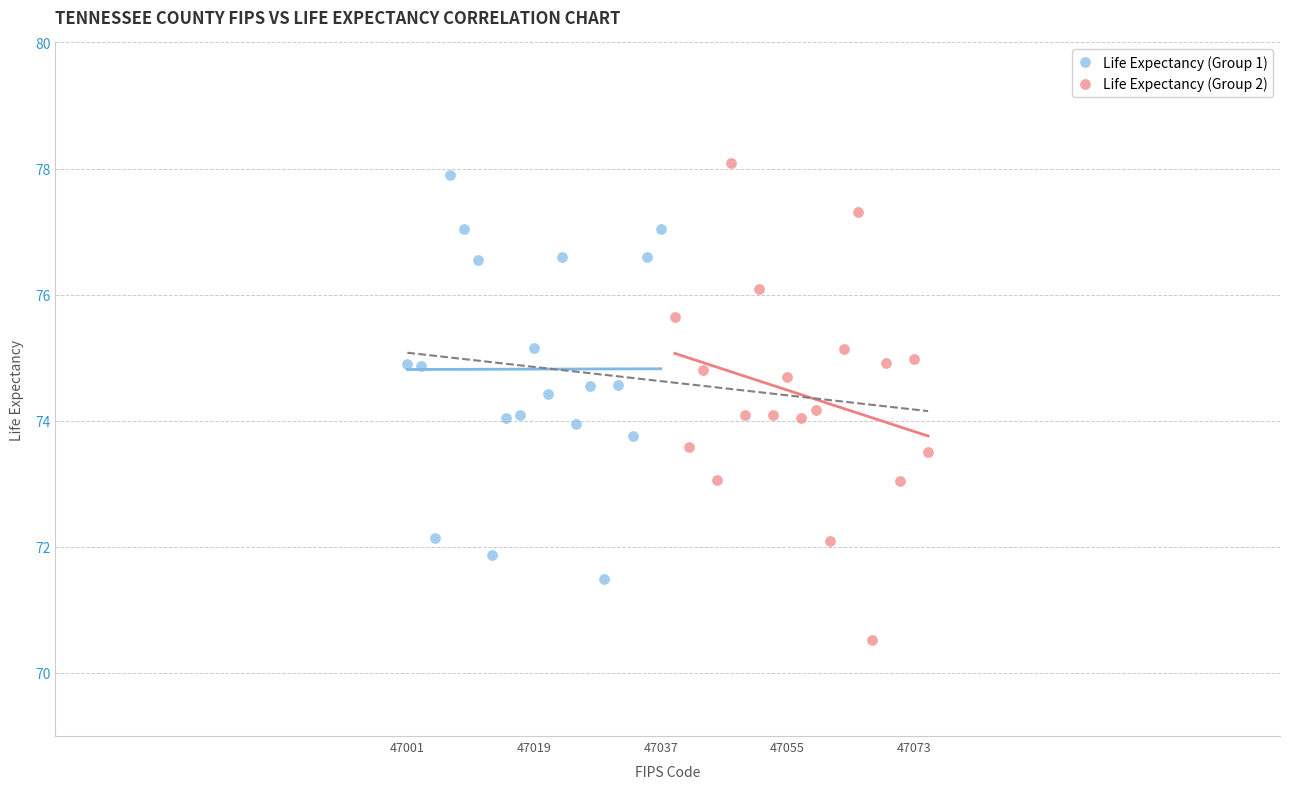

Which series contains the lowest Y value?

Life Expectancy (Group 2)